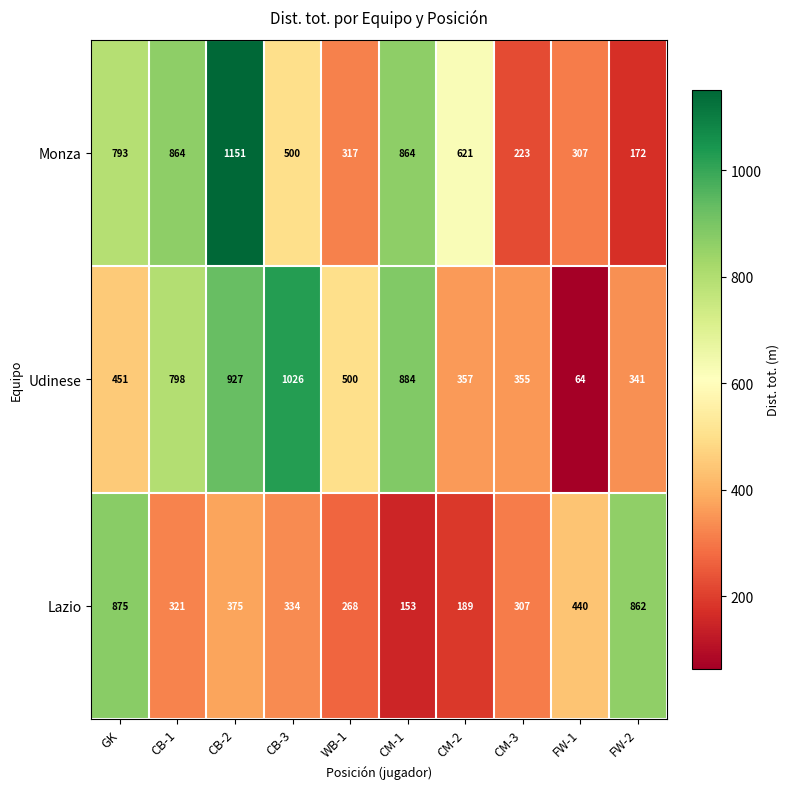

Is it true that Monza equals 473 at CB-2?

False